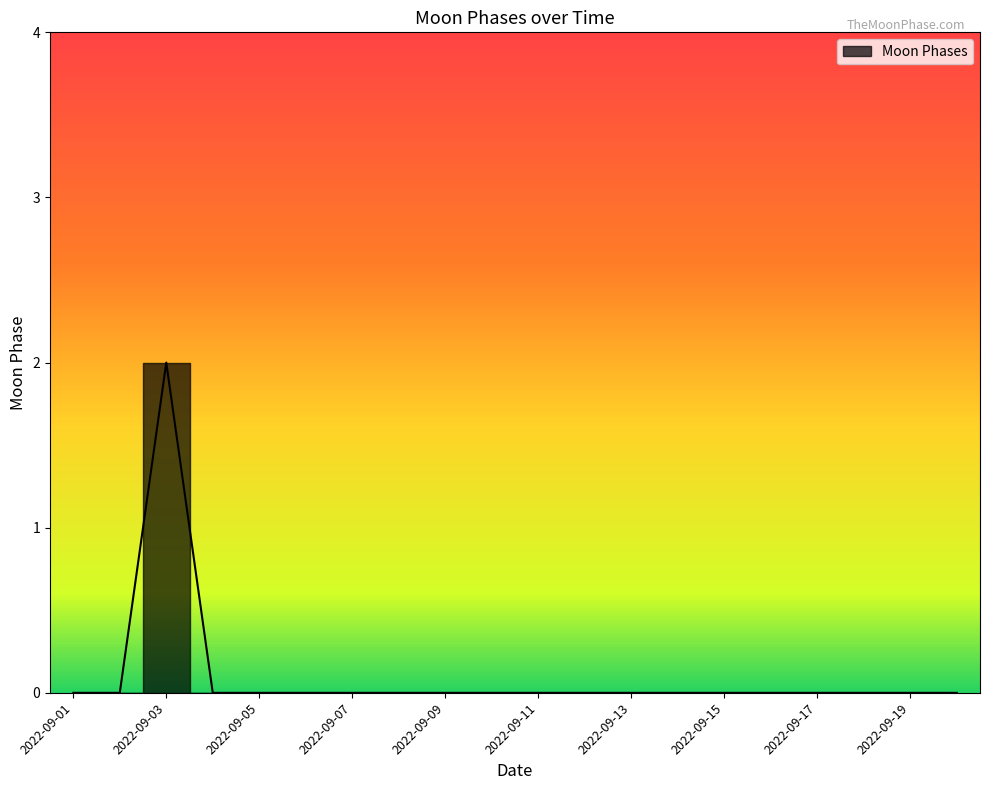

How many values exceed 0?

1